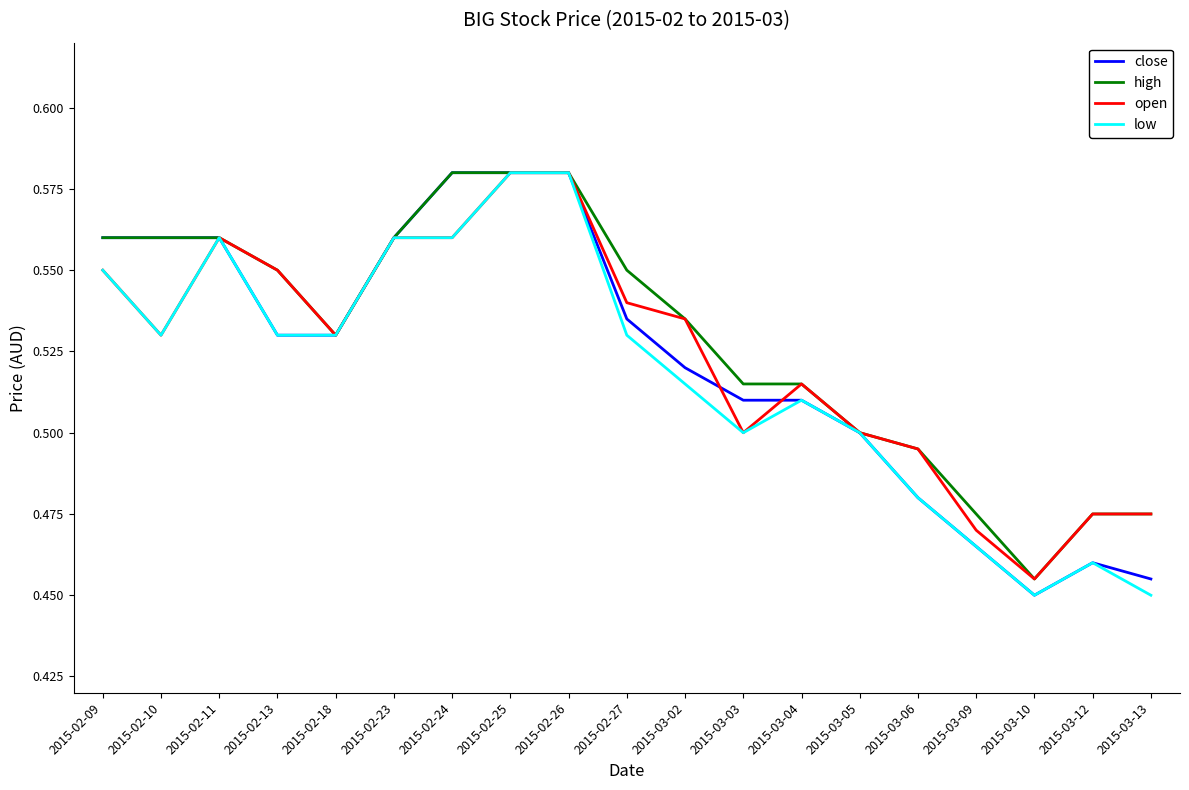

The open series shows 0.5 at 2015-02-10. True or false?

True